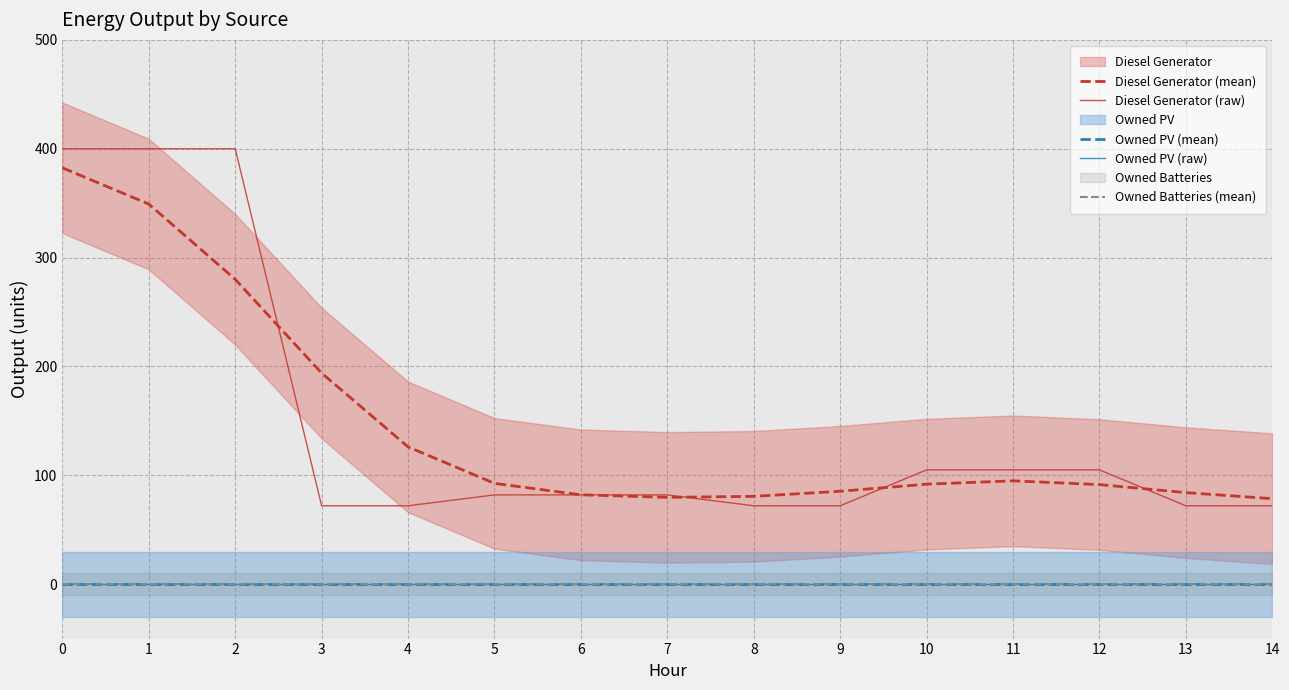

What are all the series names shown in the legend?

Diesel Generator (mean), Diesel Generator (raw), Owned PV (mean), Owned PV (raw), Owned Batteries (mean)